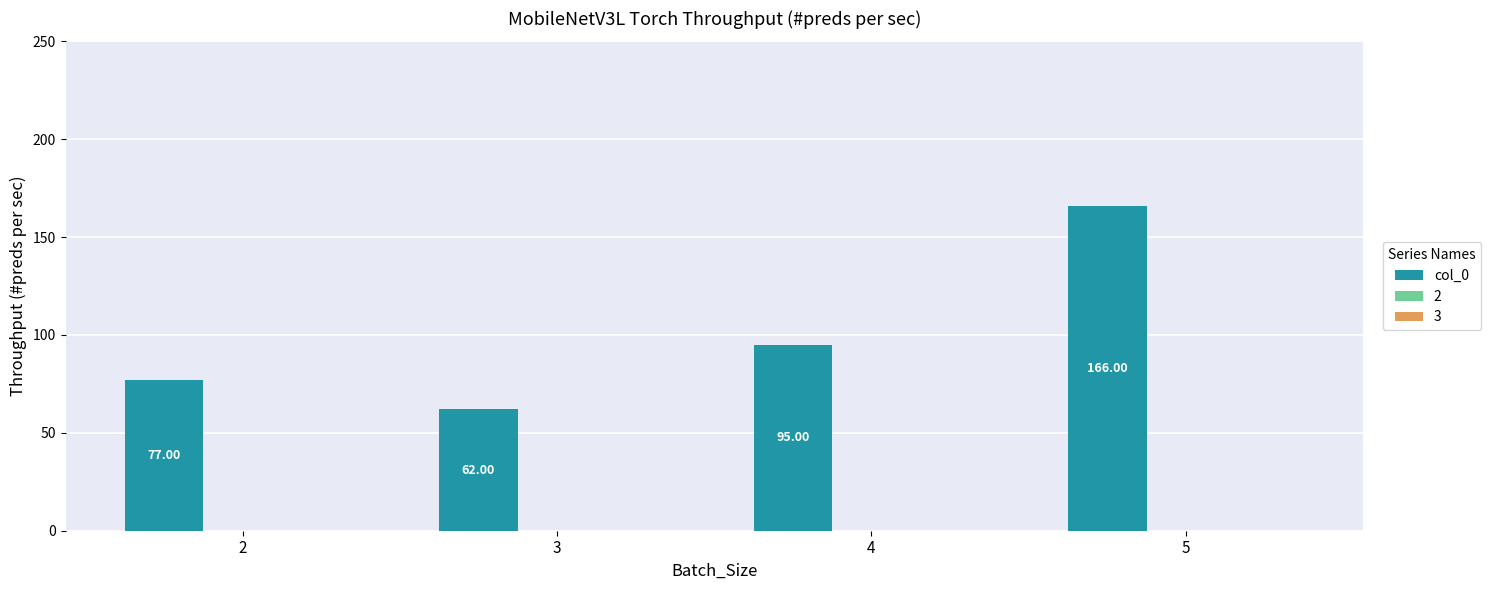

How many data points does each series have?

4